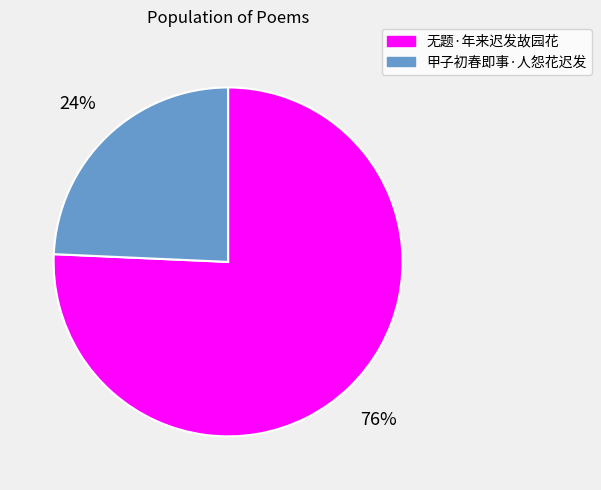

True or false: 无题·年来迟发故园花 accounts for 76% of the total.

True